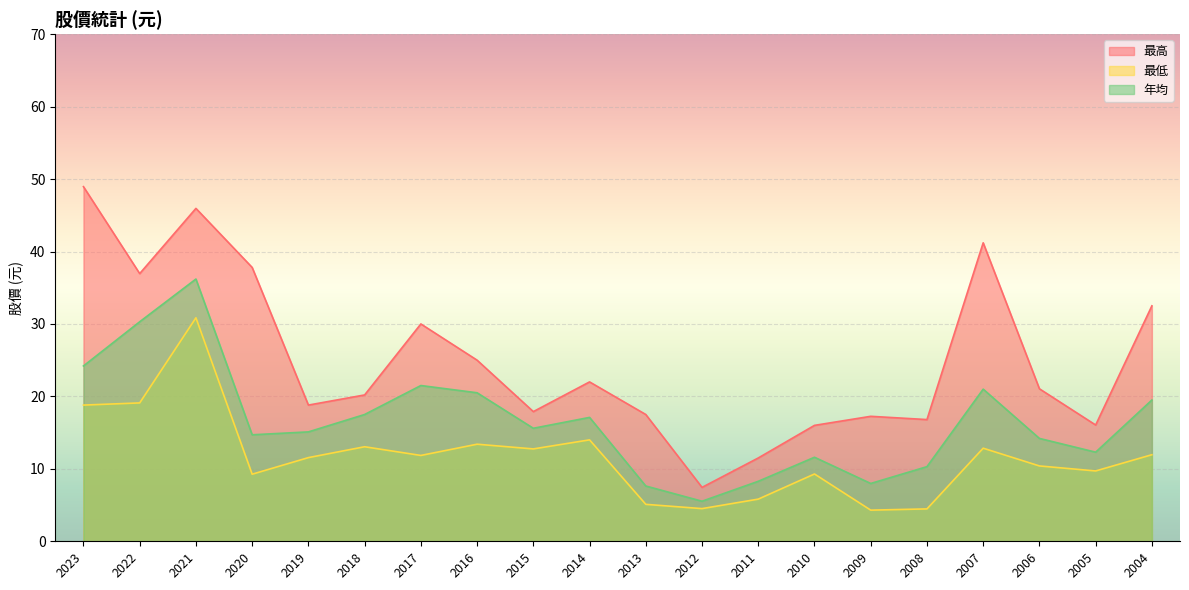

At which category does 年均 reach its first local valley?

2020